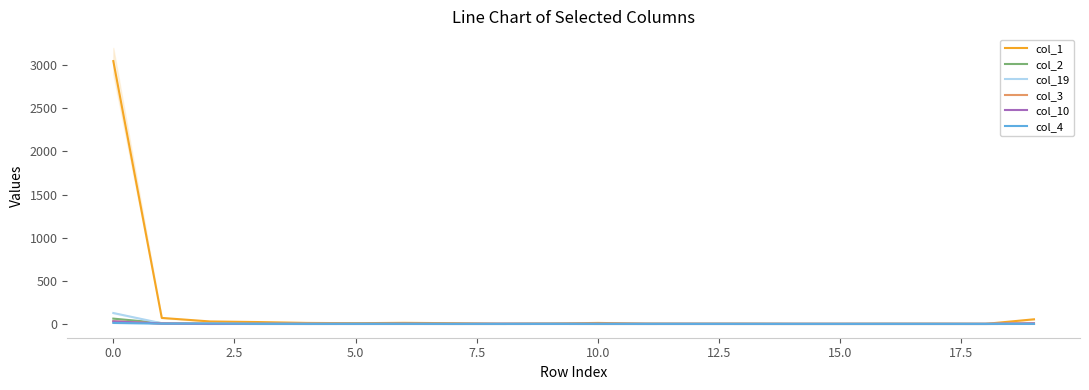

True or false: col_1 and col_19 cross at least once.

False